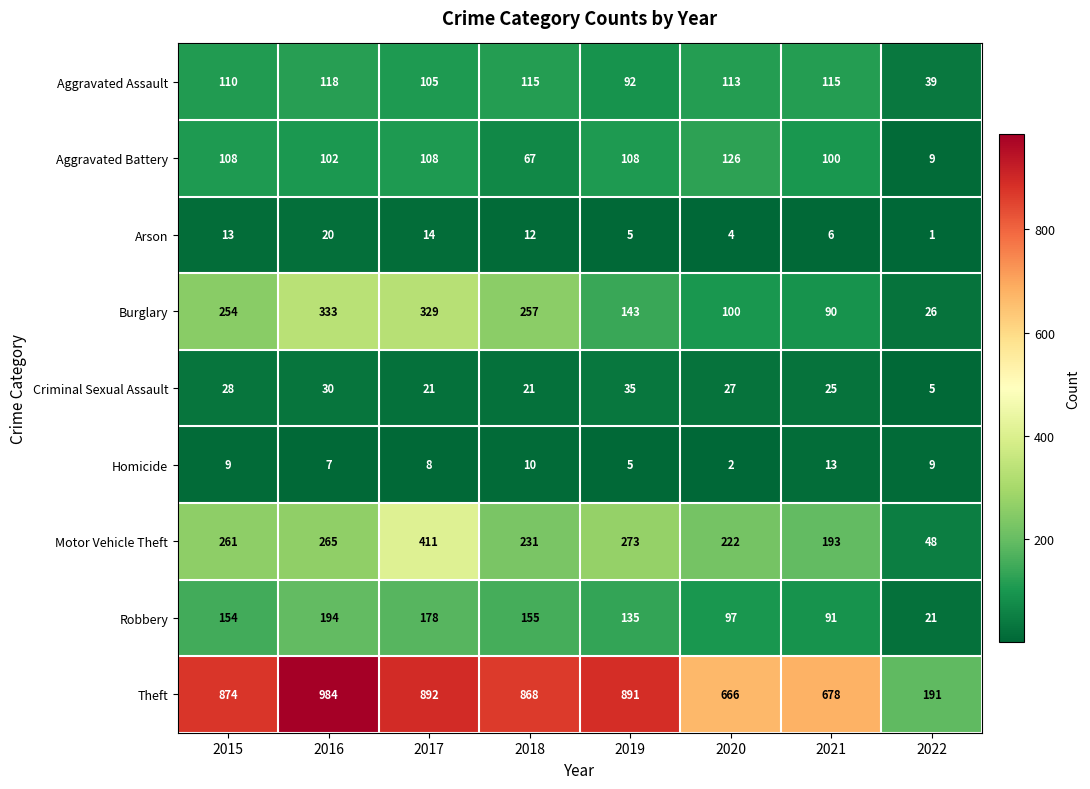

What is the average value of the Criminal Sexual Assault series?

24